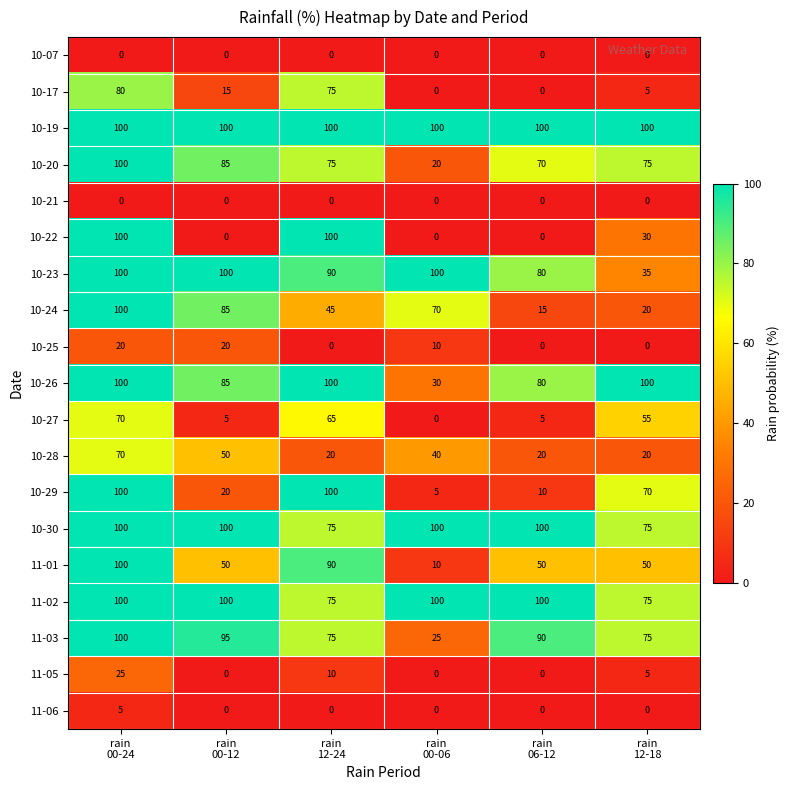

What is the difference between the maximum and minimum values in the 10-29 series?

95